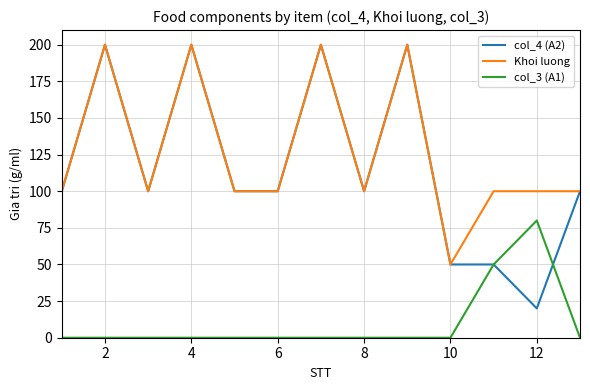

True or false: Khoi luong and col_3 (A1) cross at least once.

False